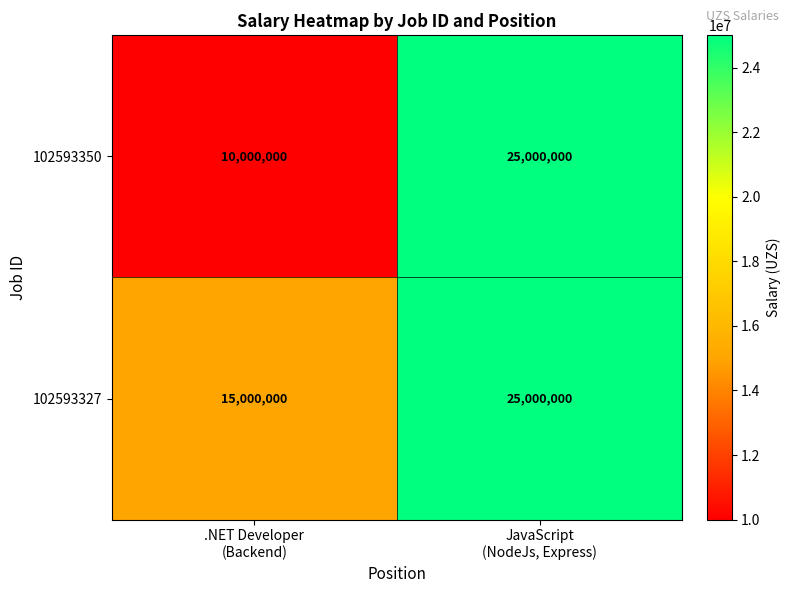

What is the sum of all 102593350 values?

35000000